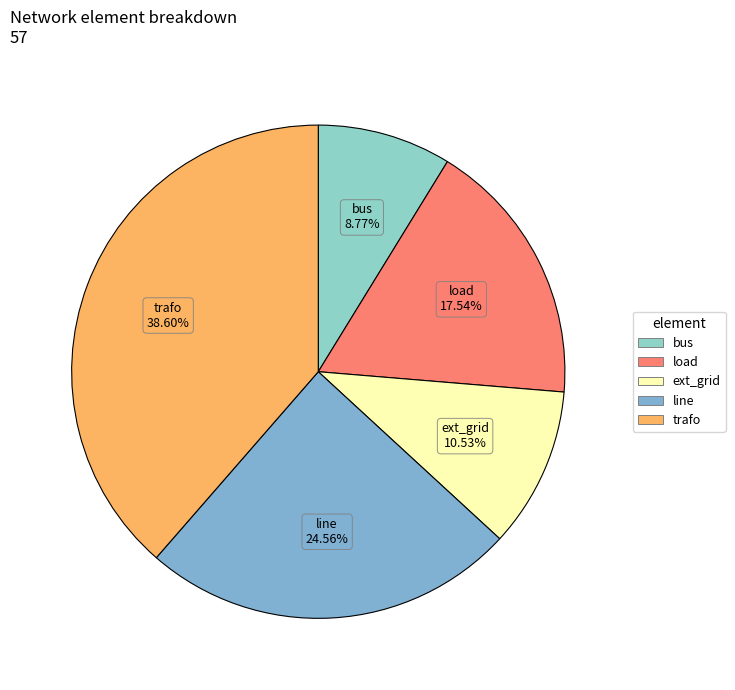

To the nearest percent, what is the difference between the largest and smallest slice percentages?

30%